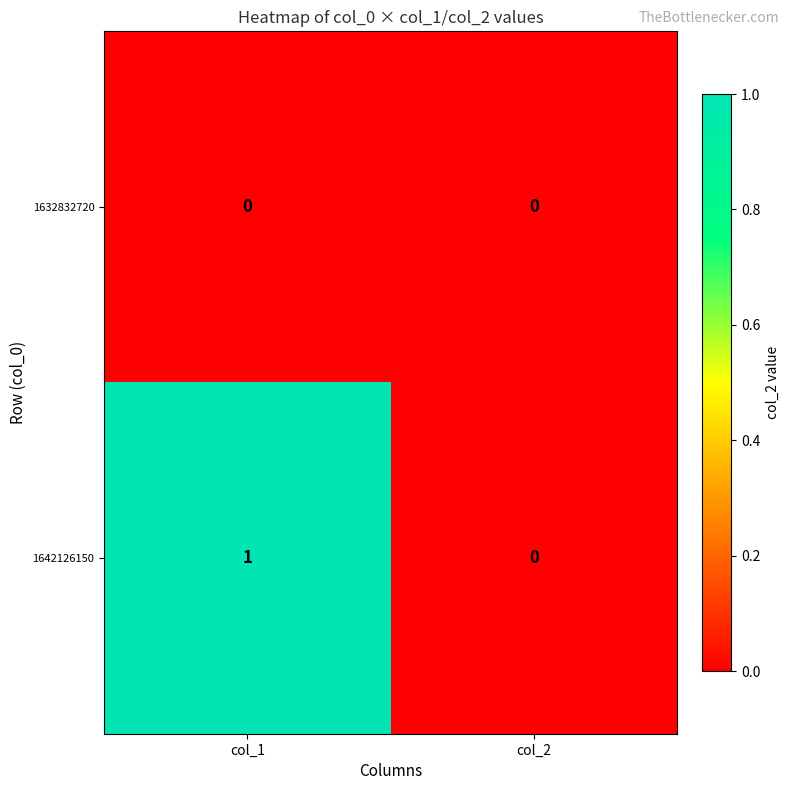

Reading left to right, list all the values displayed in this chart.

1632832720: col_1=0	col_2=0
1642126150: col_1=1	col_2=0